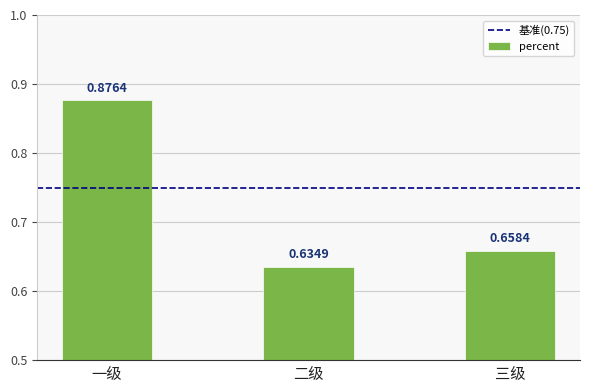

Between 二级 and 三级, which is larger?

三级